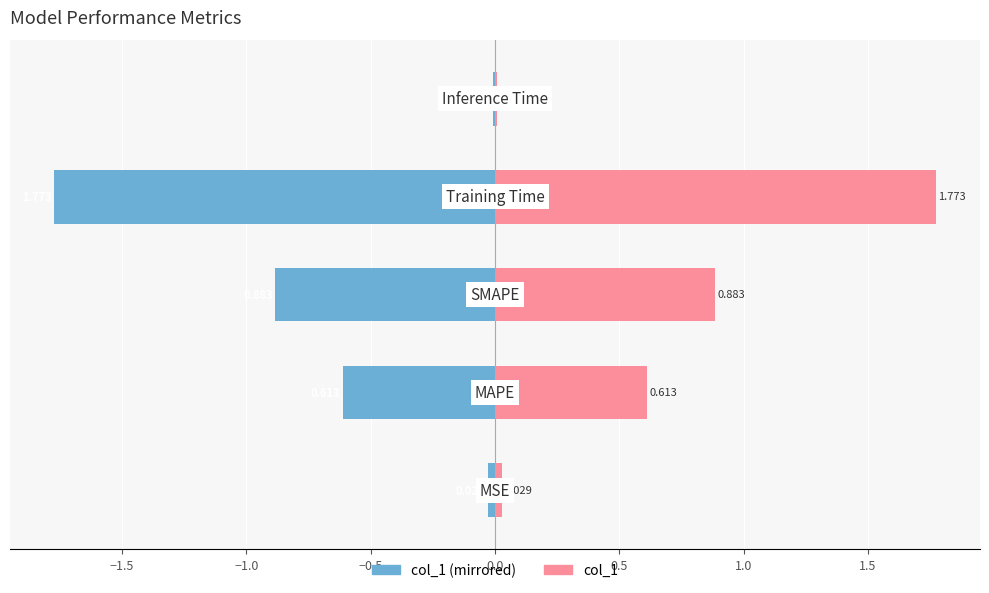

The value of col_1 (left) at −2.0 is -0.0. True or false?

True